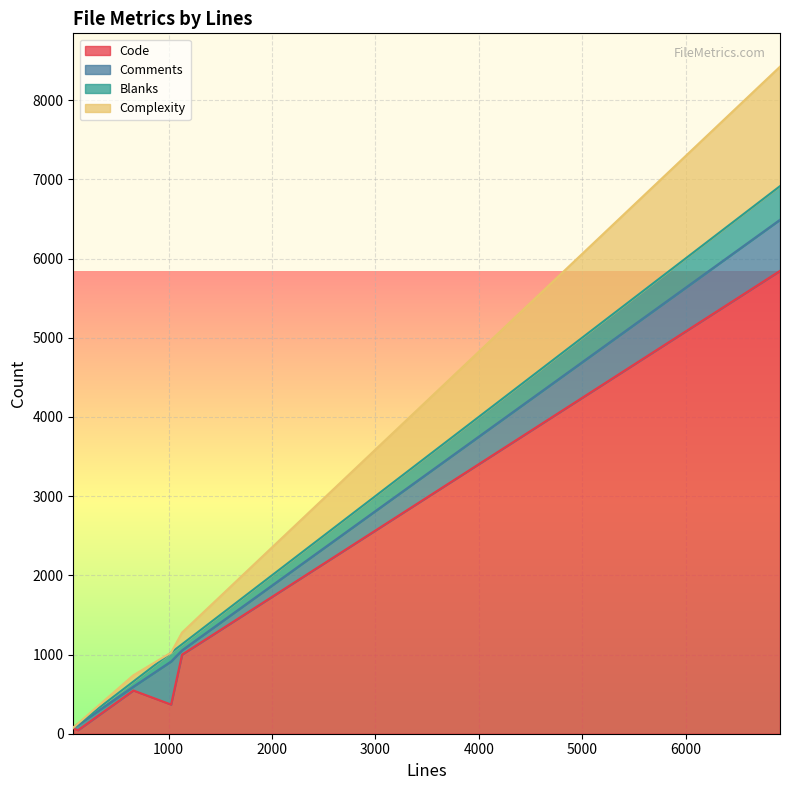

Reading left to right, transcribe all the data shown in this chart.

Code: 1130=999	6914=5844	78=69	123=44	1024=368	659=546
Comments: 1130=54	6914=645	78=8	123=67	1024=544	659=48
Blanks: 1130=77	6914=425	78=1	123=12	1024=112	659=65
Complexity: 1130=147	6914=1508	78=0	123=5	1024=0	659=79